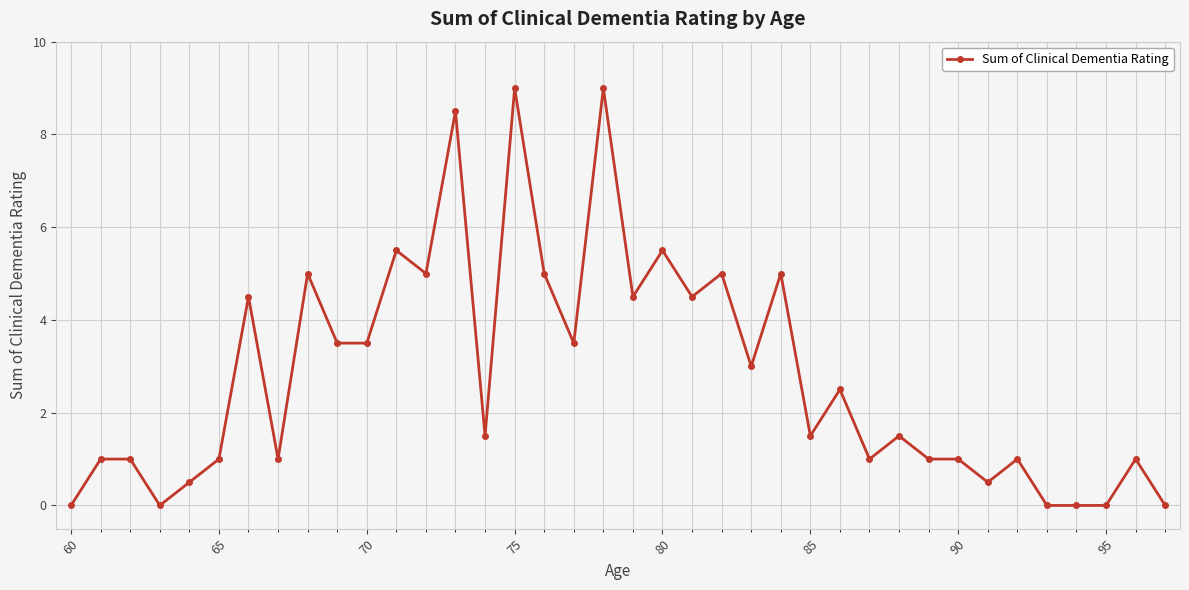

True or false: there are more than 0 points higher than both neighbors.

True